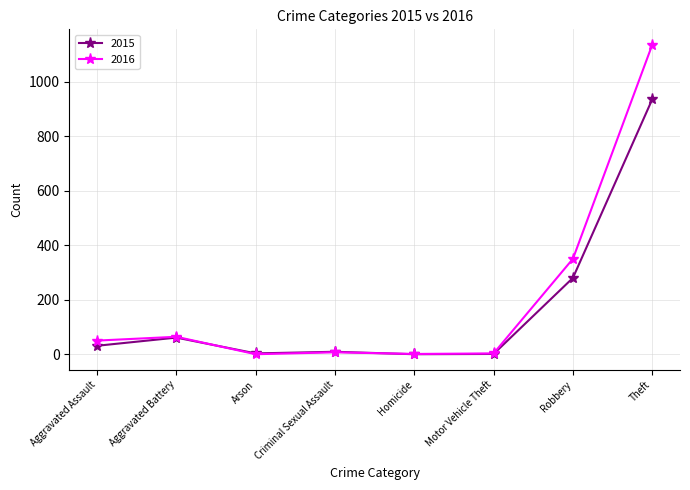

How many data points in 2015 are less than 31?

4